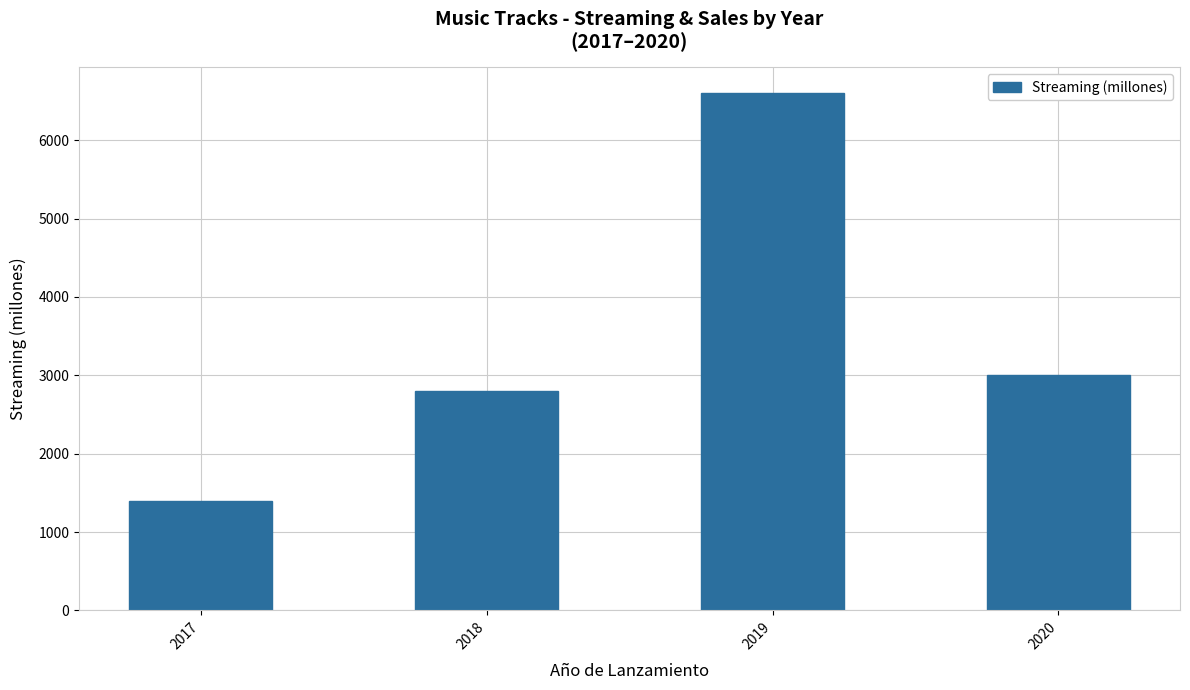

How many values are below 3000?

2